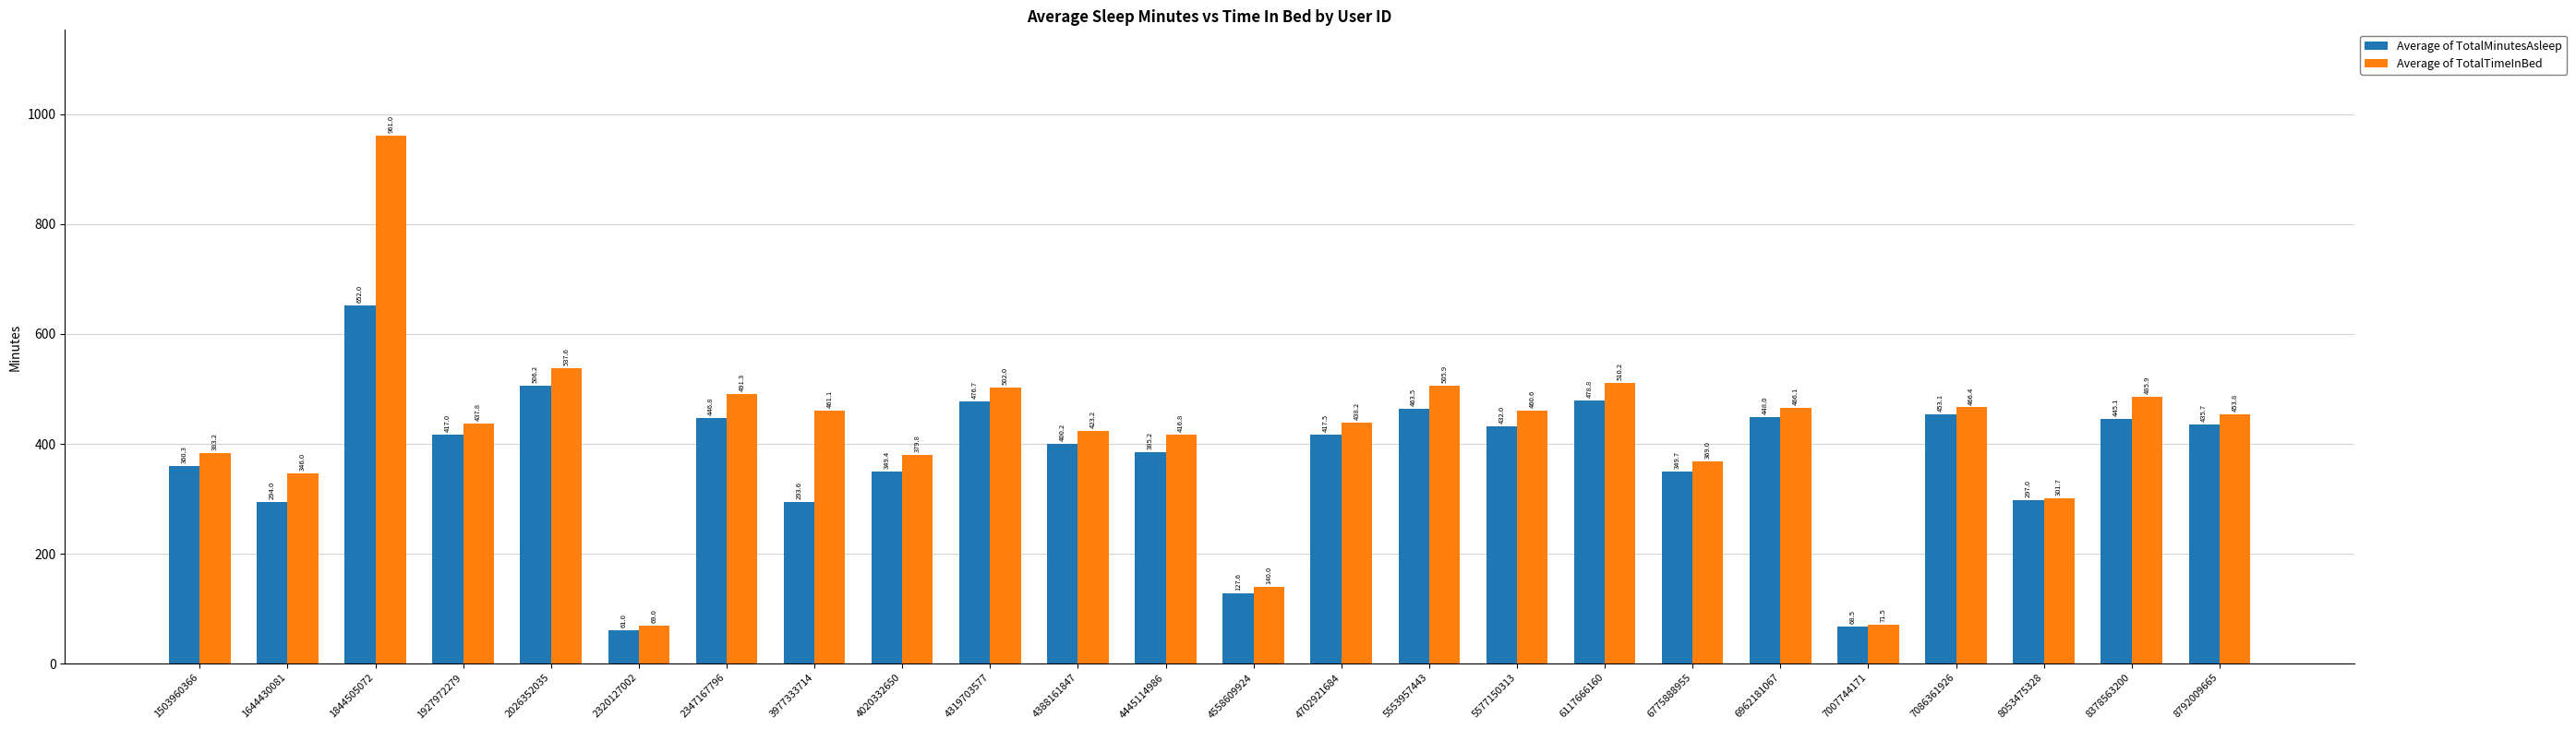

At which label is Average of TotalMinutesAsleep closest to 356?

1503960366